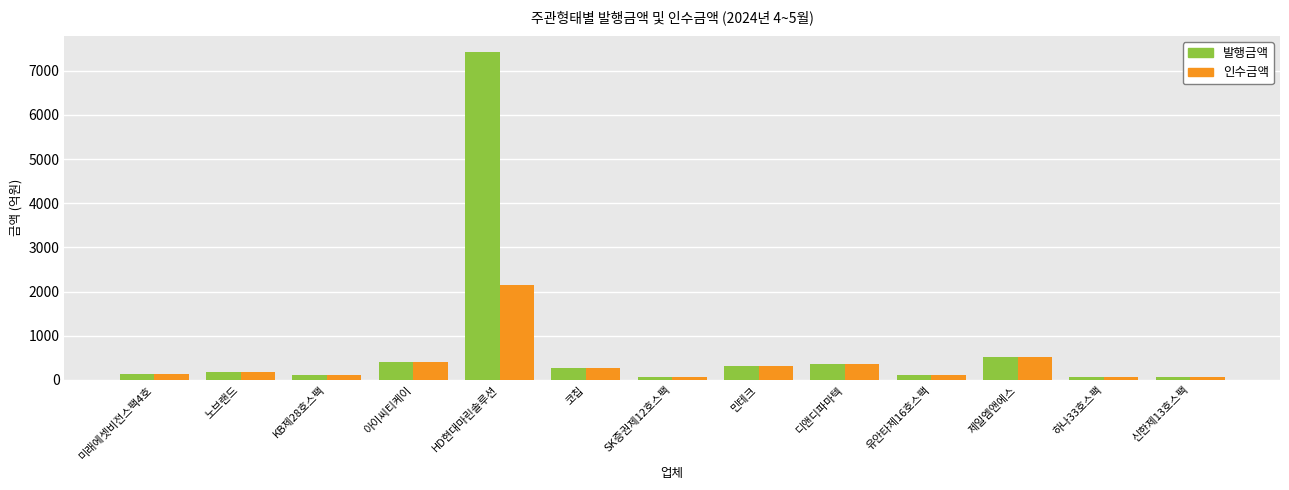

Read the 발행금액 value at 디앤디파마텍.

363.0